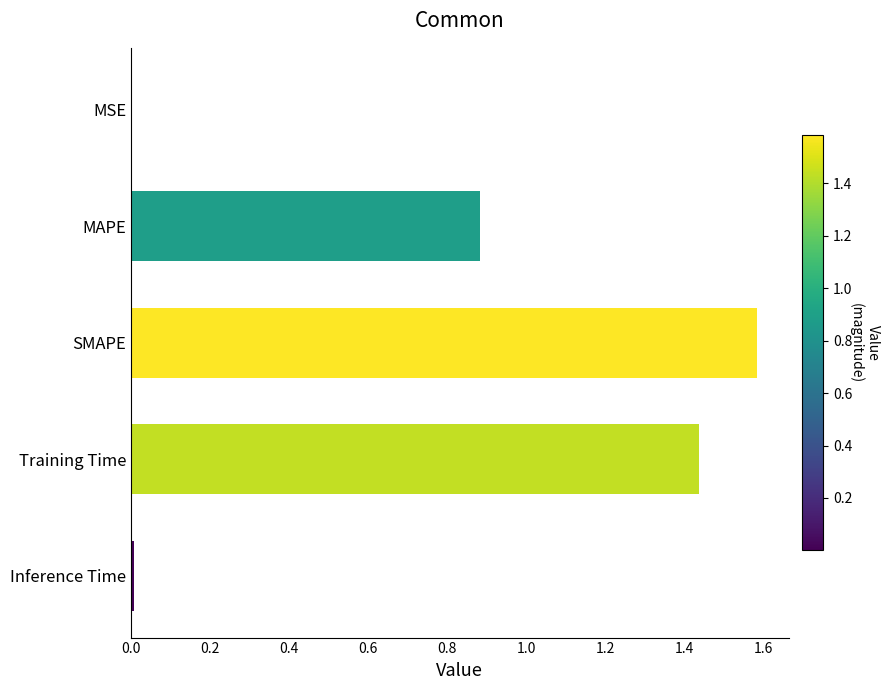

The chart shows a value of 2.3 at Training Time. True or false?

False